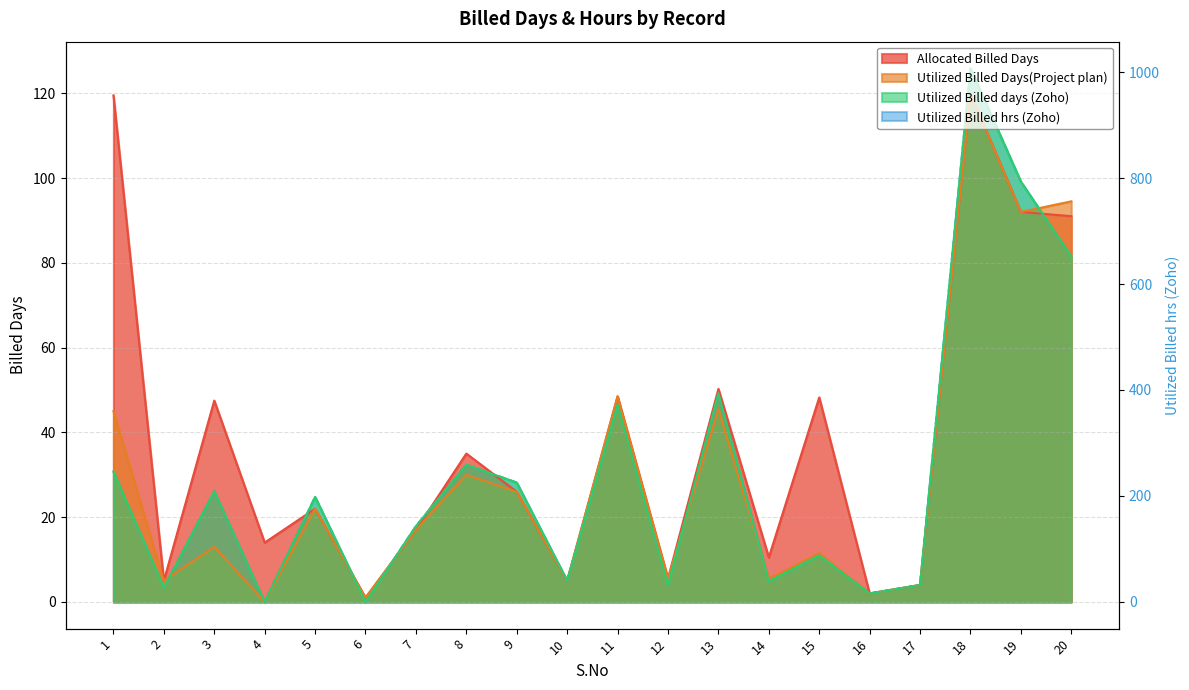

Reading left to right, transcribe all the data shown in this chart.

Allocated Billed Days: 119.5	5.0	47.5	14.0	22.0	1.0	17.0	35.0	26.0	5.0	48.5	5.5	50.2	10.5	48.2	2.0	4.0	120.0	92.0	91.0
Utilized Billed Days(Project plan): 45.0	5.0	13.0	0.0	22.0	1.0	17.0	30.0	26.0	5.0	48.5	5.5	45.5	5.5	11.5	2.0	4.0	120.0	92.0	94.5
Utilized Billed days (Zoho): 30.8	3.4	26.1	0.0	24.8	0.0	17.9	32.4	28.2	5.0	46.5	4.0	49.2	4.9	11.0	2.0	4.0	125.9	99.1	81.5
Utilized Billed hrs (Zoho): 246.3	27.0	209.0	0.0	198.3	0.0	143.0	259.0	225.3	40.0	372.3	32.0	394.0	39.0	88.0	16.0	32.0	1007.0	793.2	652.0